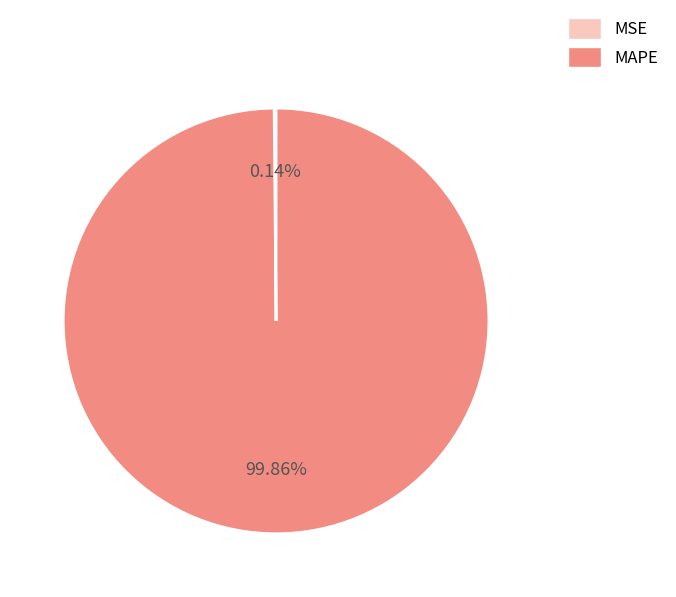

Does any single category account for the majority?

Yes